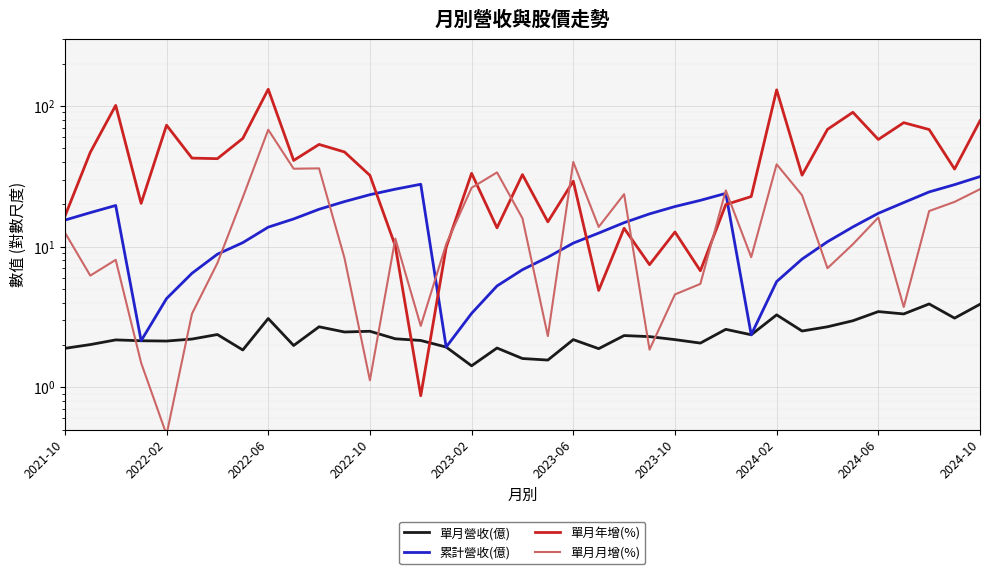

What are all the series names shown in the legend?

單月營收(億), 累計營收(億), 單月年增(%), 單月月增(%)